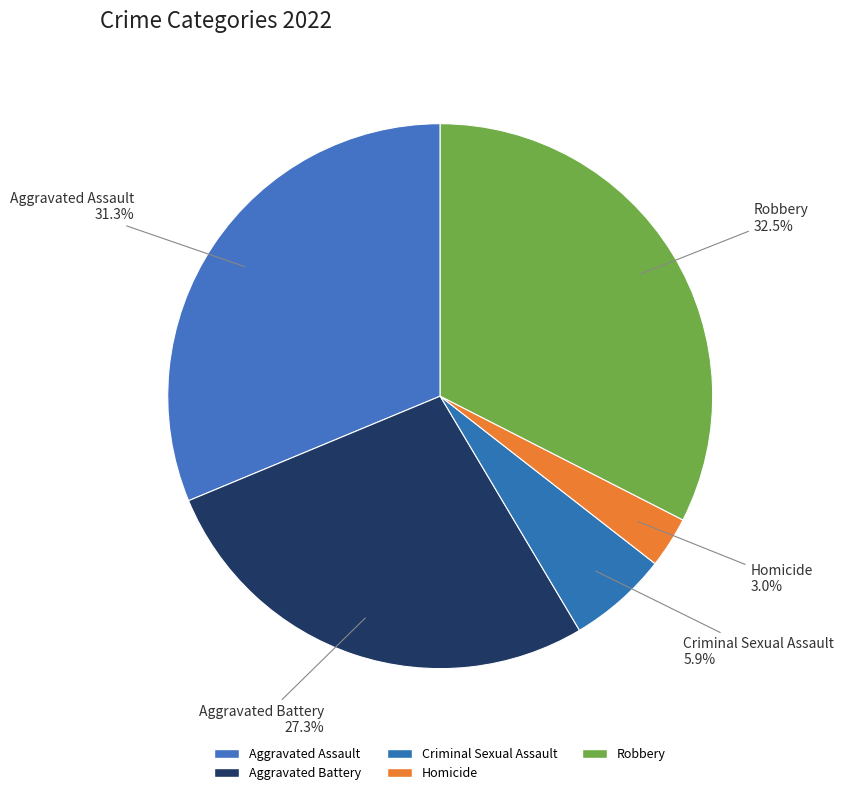

To the nearest percent, what is the combined percentage of Homicide and Criminal Sexual Assault?

9%